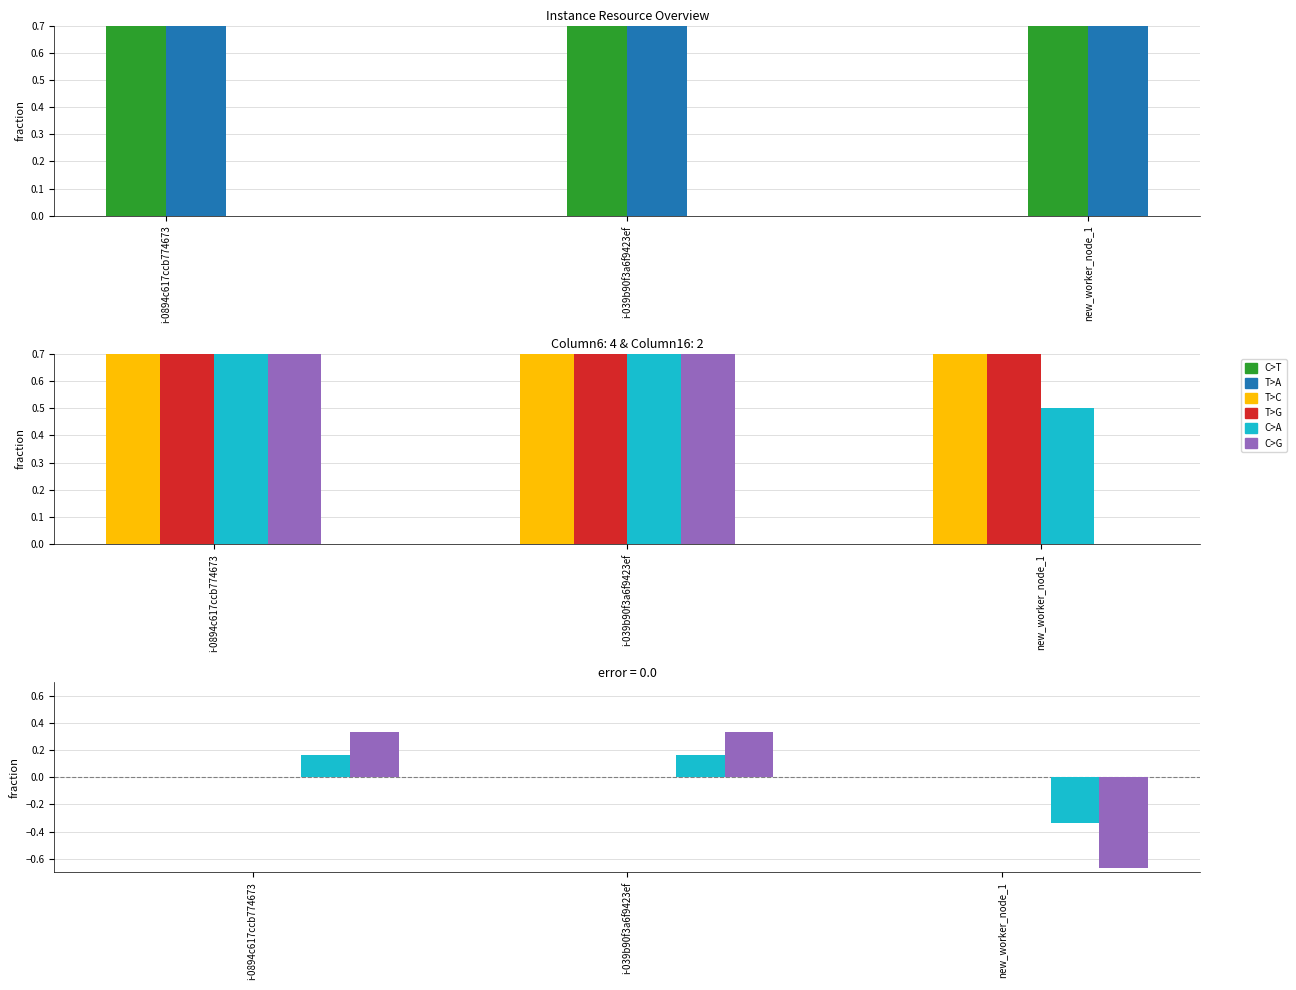

At which label does Column6 reach its minimum?

new_worker_node_1